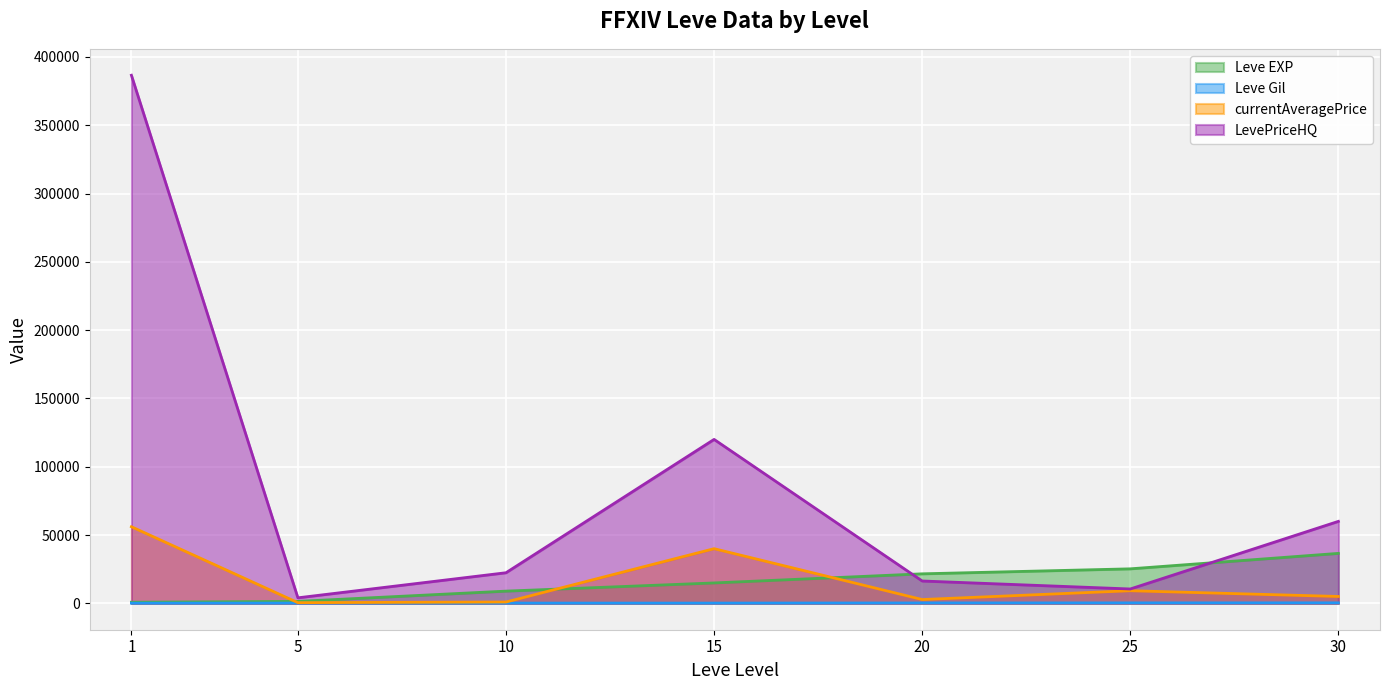

Which category has the highest value in the LevePriceHQ series?

1